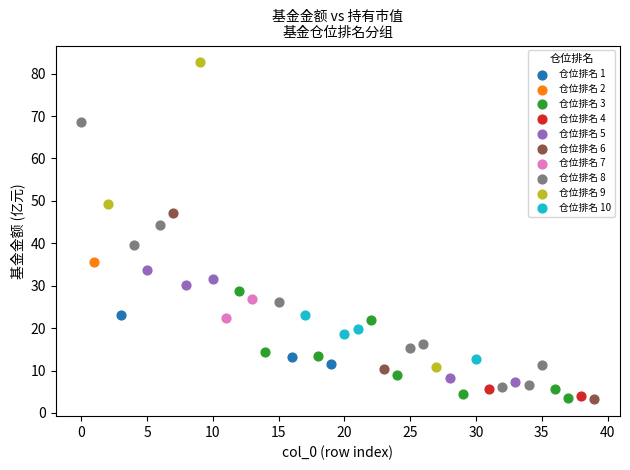

What are all the series names shown in the legend?

仓位排名 1, 仓位排名 2, 仓位排名 3, 仓位排名 4, 仓位排名 5, 仓位排名 6, 仓位排名 7, 仓位排名 8, 仓位排名 9, 仓位排名 10